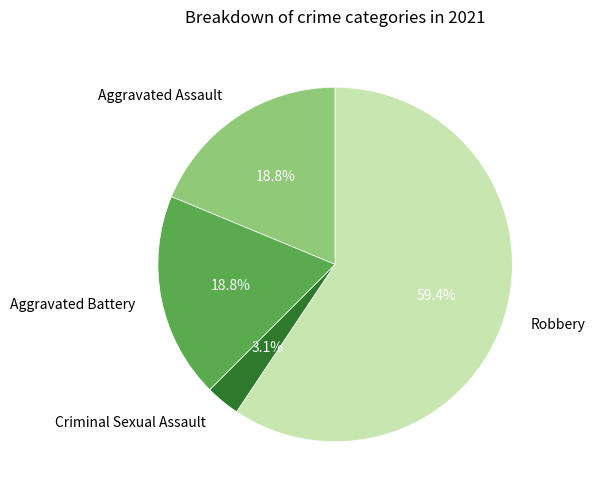

Does any single category account for the majority?

Yes